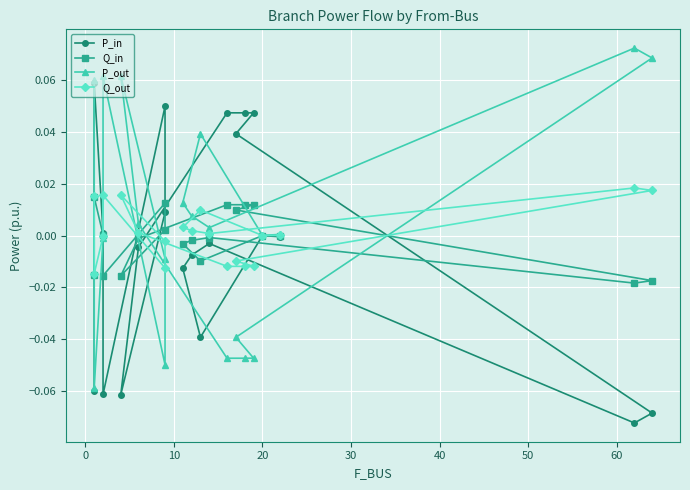

Reading left to right, transcribe all the data shown in this chart.

P_in: -0.1	0.1	0.0	-0.1	0.0	0.0	-0.1	-0.0	0.0	0.0	0.0	0.0	-0.1	-0.1	-0.0	-0.0	-0.0	-0.0	-0.0	-0.0
Q_in: -0.0	0.0	0.0	-0.0	0.0	0.0	-0.0	-0.0	0.0	0.0	0.0	0.0	-0.0	-0.0	-0.0	-0.0	-0.0	-0.0	-0.0	-0.0
P_out: 0.1	-0.1	-0.0	0.1	-0.0	-0.0	0.1	0.0	-0.0	-0.0	-0.0	-0.0	0.1	0.1	0.0	0.0	0.0	0.0	0.0	0.0
Q_out: 0.0	-0.0	-0.0	0.0	-0.0	-0.0	0.0	0.0	-0.0	-0.0	-0.0	-0.0	0.0	0.0	0.0	0.0	0.0	0.0	0.0	0.0